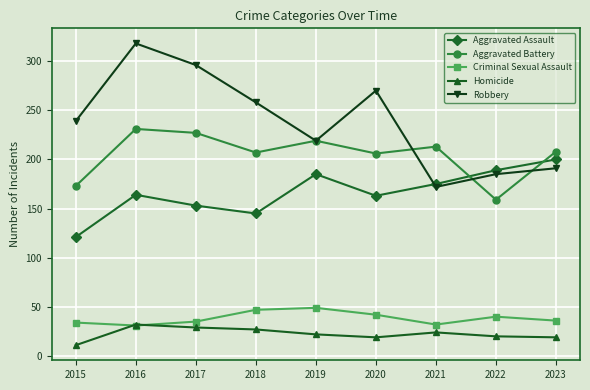

Which series has the largest total across all categories?

Robbery